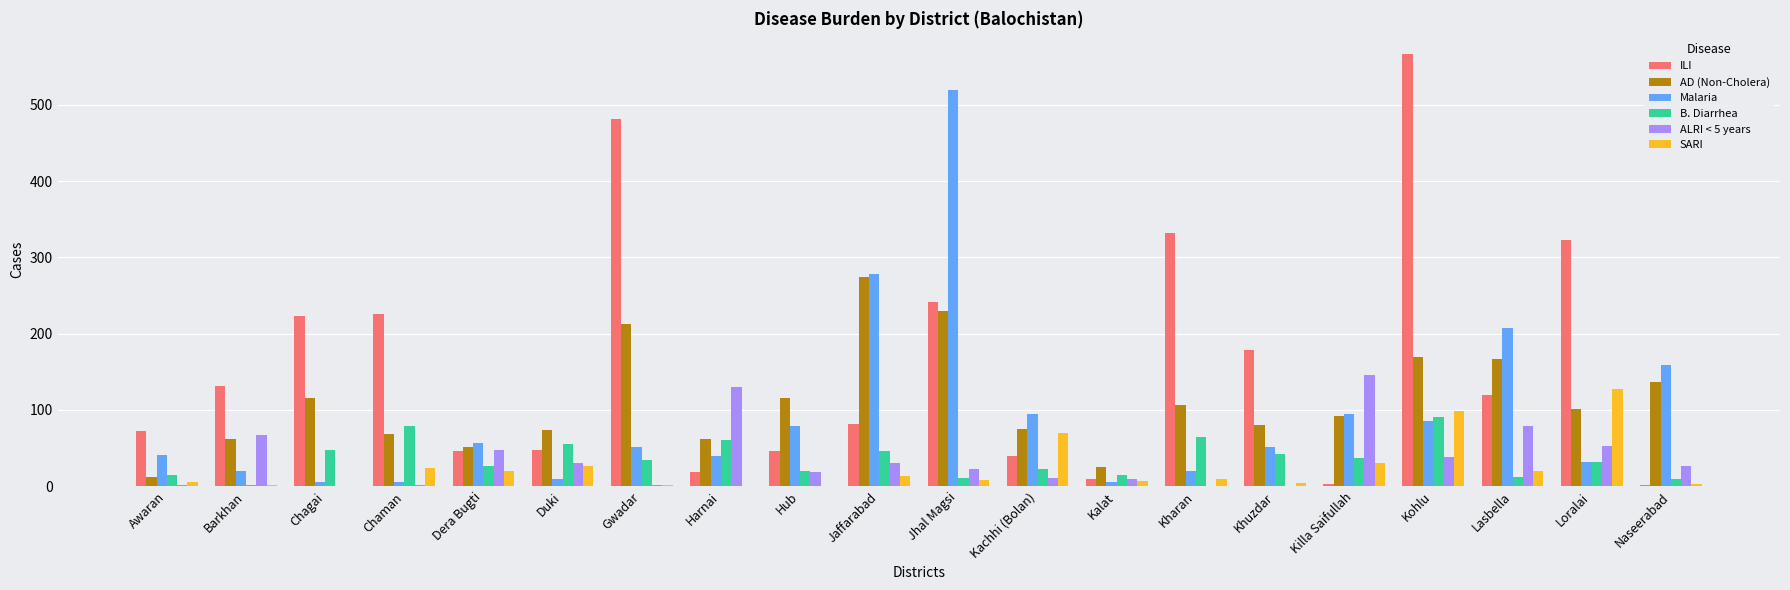

The value of AD (Non-Cholera) at Jaffarabad is 115. True or false?

False